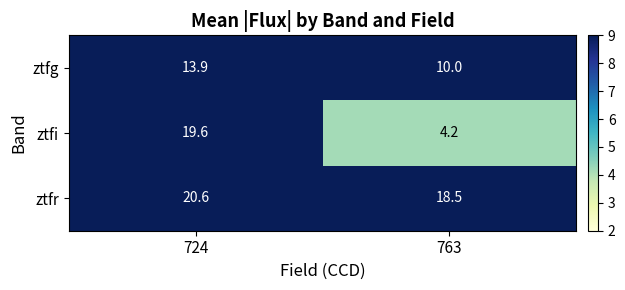

Rank the series by their maximum value, from lowest to highest.

ztfg, ztfi, ztfr